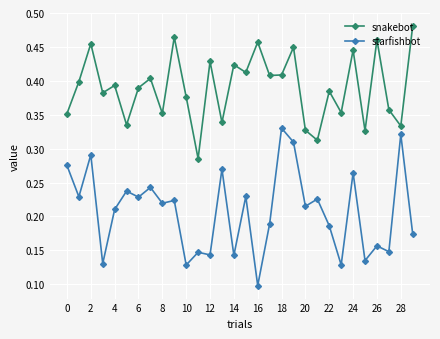

True or false: snakebot has more than 1 interior local peaks.

True